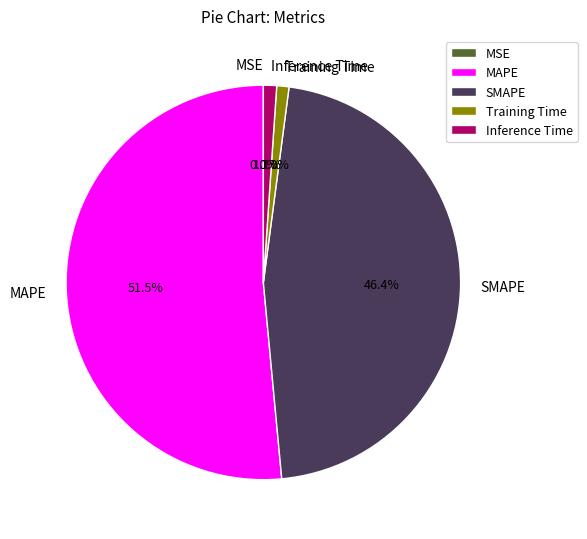

Between MAPE and Training Time, which is larger?

MAPE